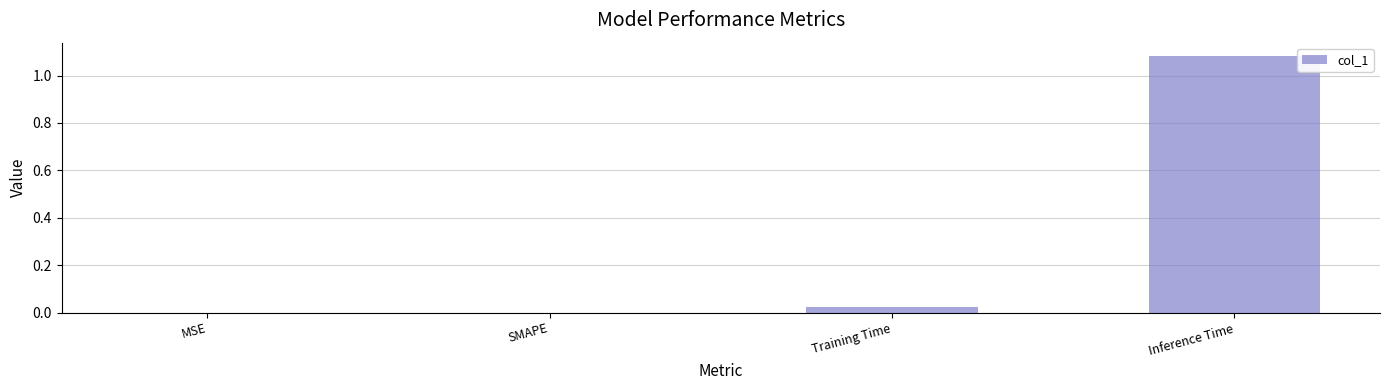

True or false: the data shows 0.0 at MSE.

True